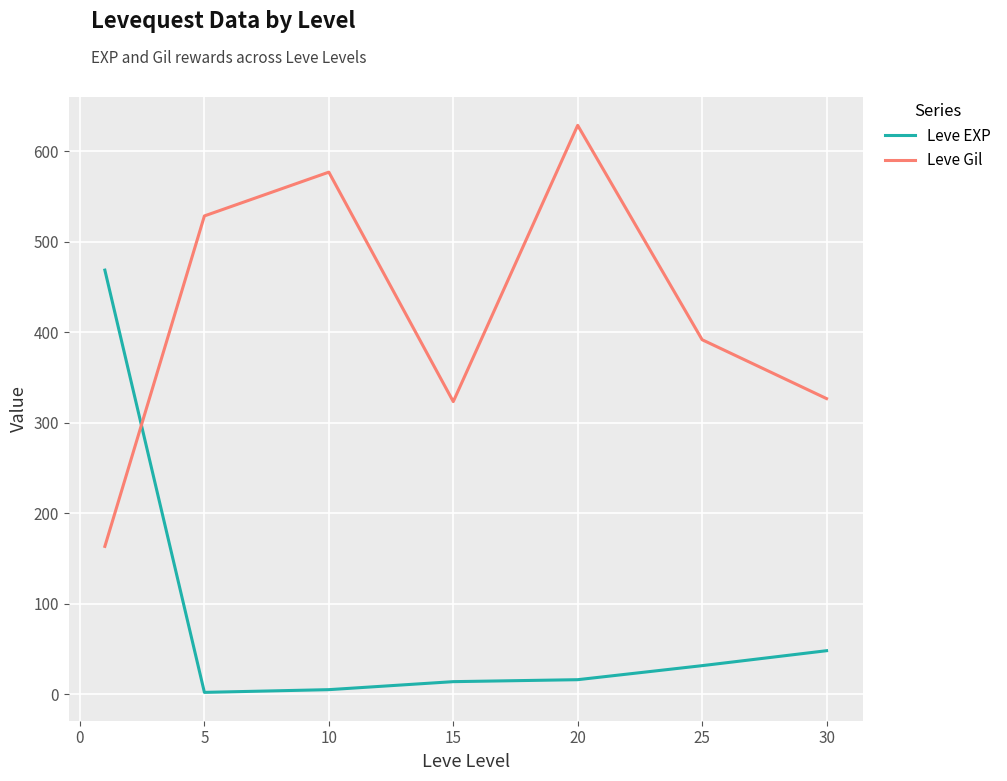

In Leve Gil, how many points are higher than both neighbors (excluding endpoints)?

2